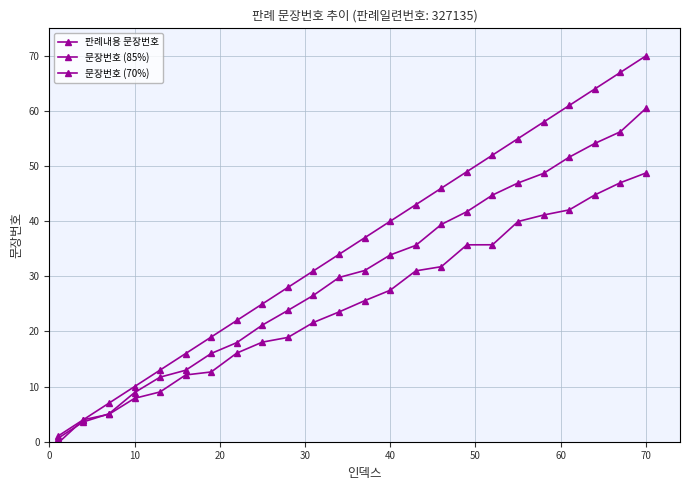

How many series are shown in this chart?

3